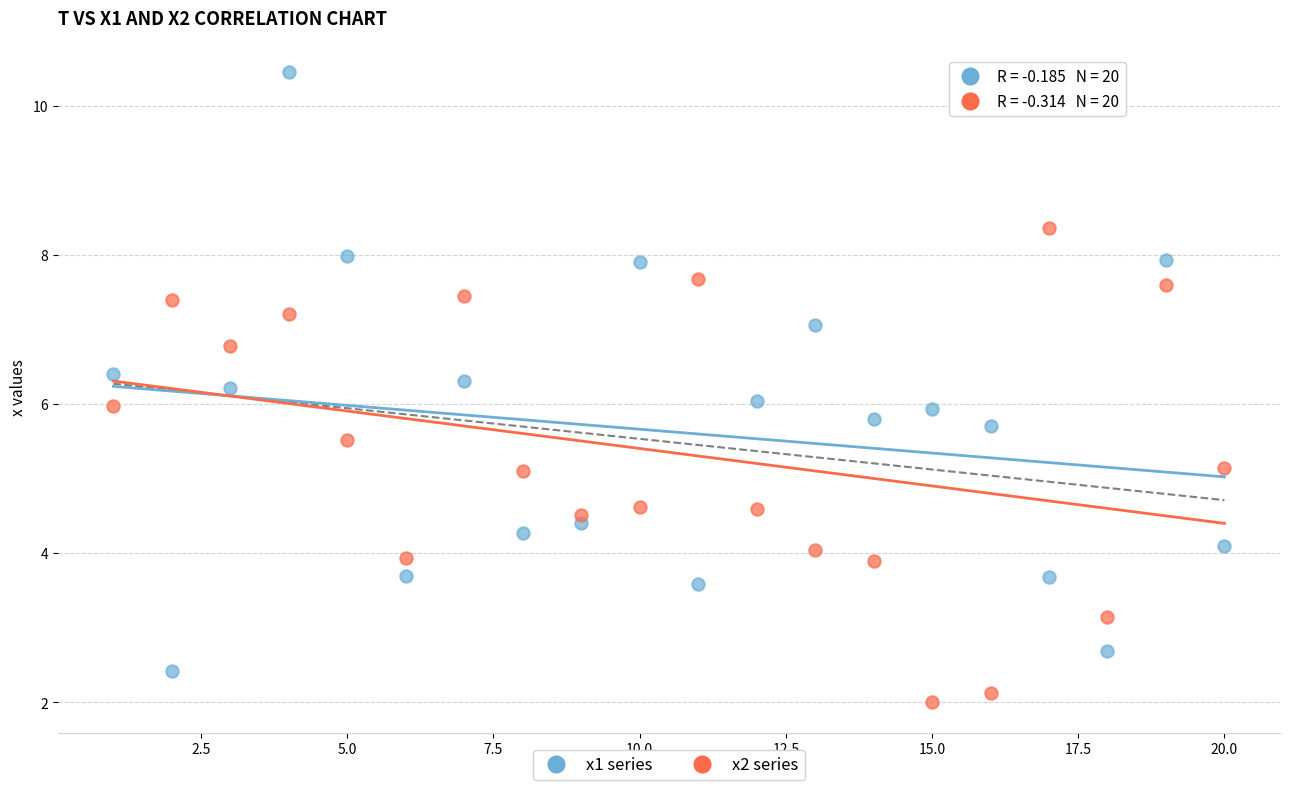

Across all data points, what is the range of X values (max minus min)?

19.0